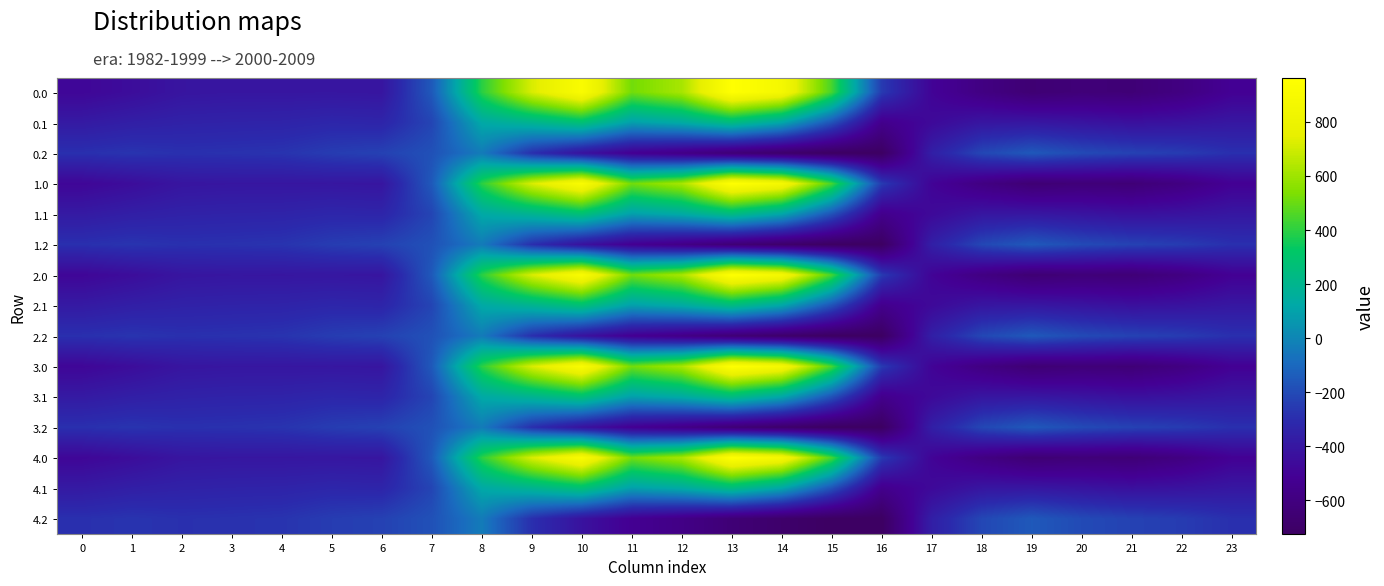

How many data points does each series have?

24